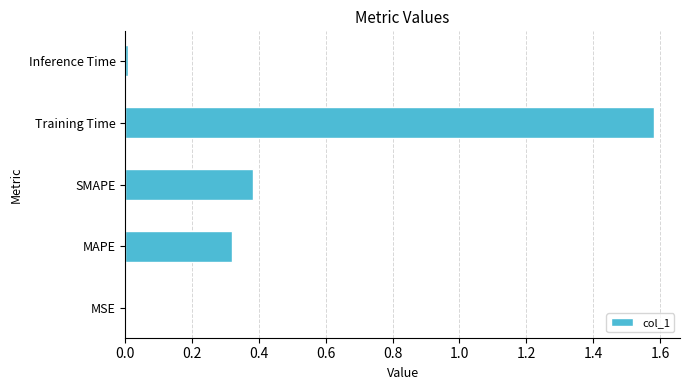

What is the average value?

0.5